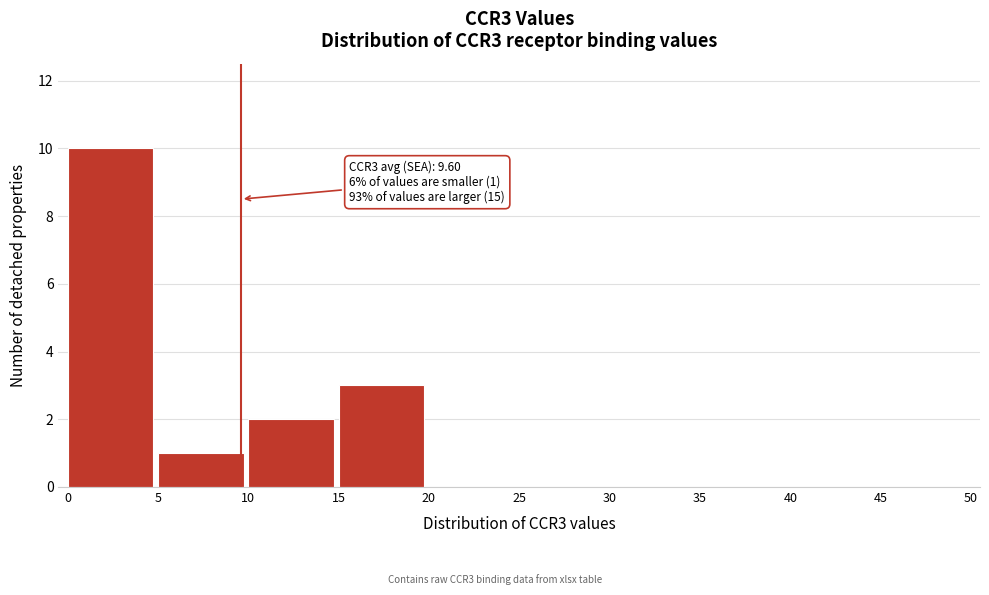

Over which range of the x-axis is the bar tallest?

0 to 5